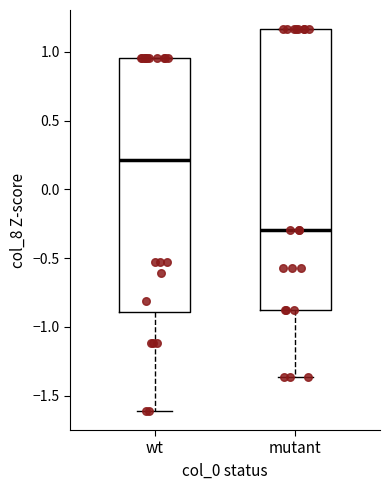

Which box has the highest median line?

wt